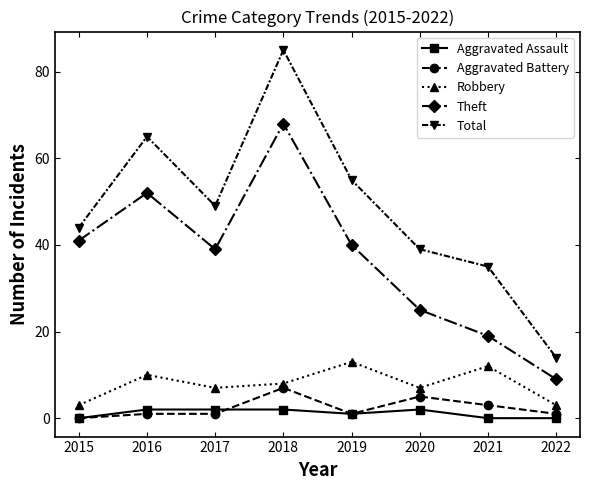

How many interior local valleys does the Robbery series have?

2